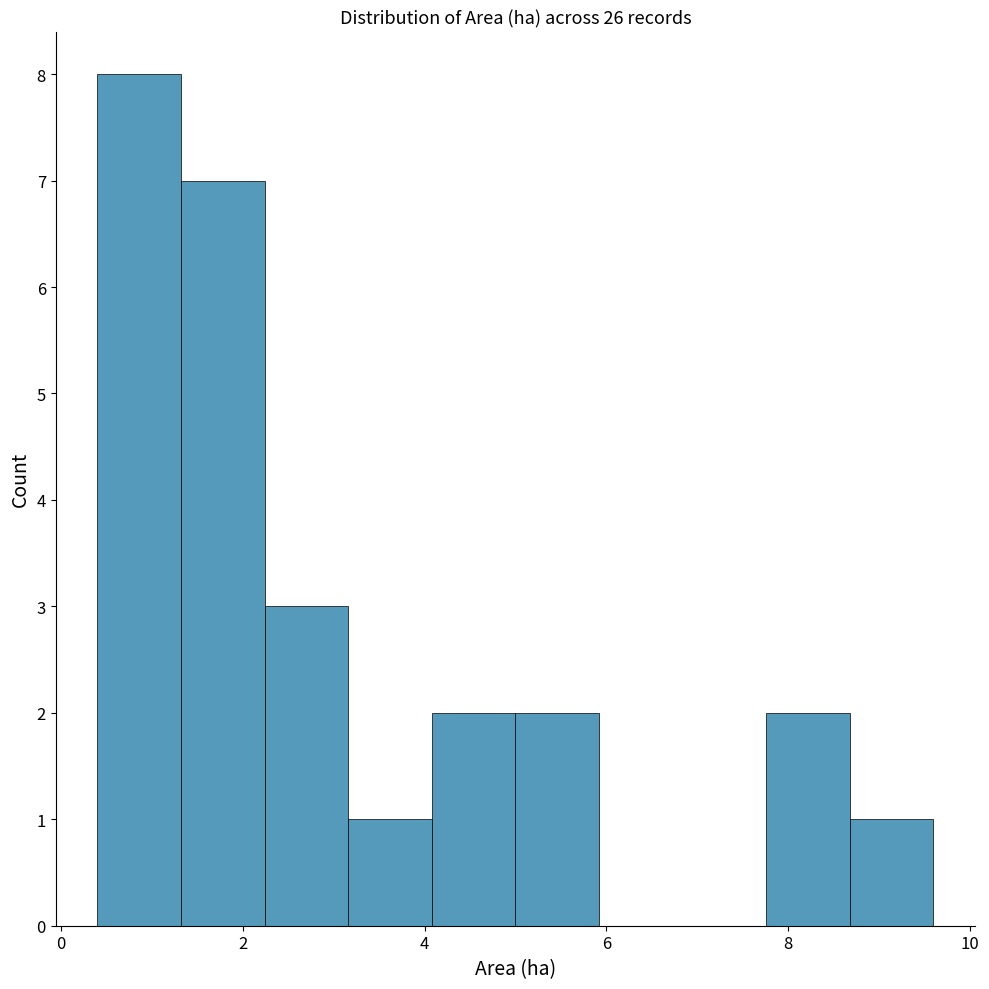

What is the height of the bar covering 8.68 to 9.60 on the x-axis? Neither the bar edges nor the heights are printed on the chart, so give them approximately, as read against the axes.

1